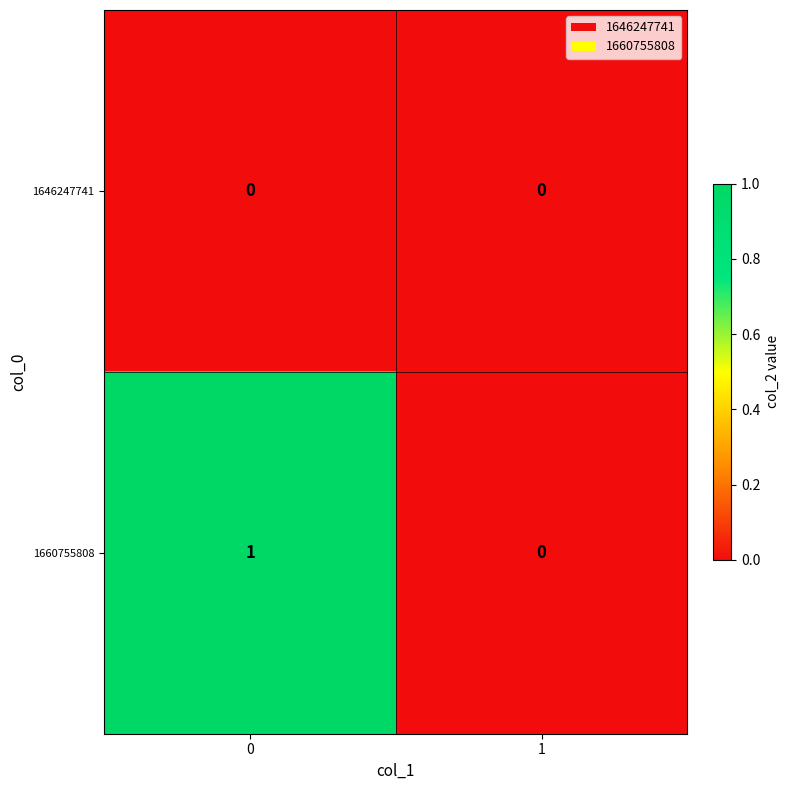

Reading left to right, what are all the values shown in this chart?

1646247741: 0	0
1660755808: 1	0